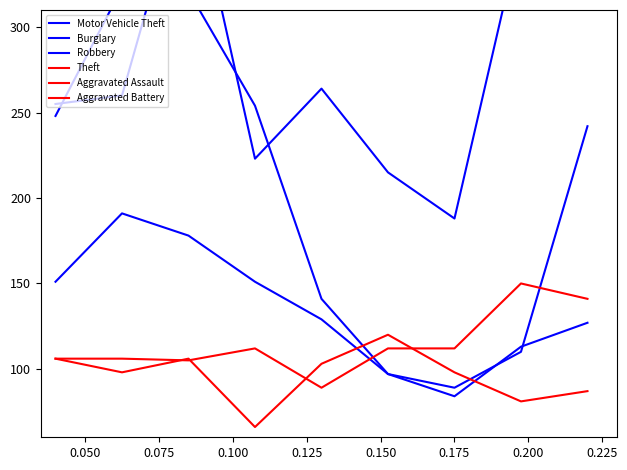

At 0.150, list the series in order from largest to smallest.

Theft, Motor Vehicle Theft, Aggravated Battery, Aggravated Assault, Burglary, Robbery